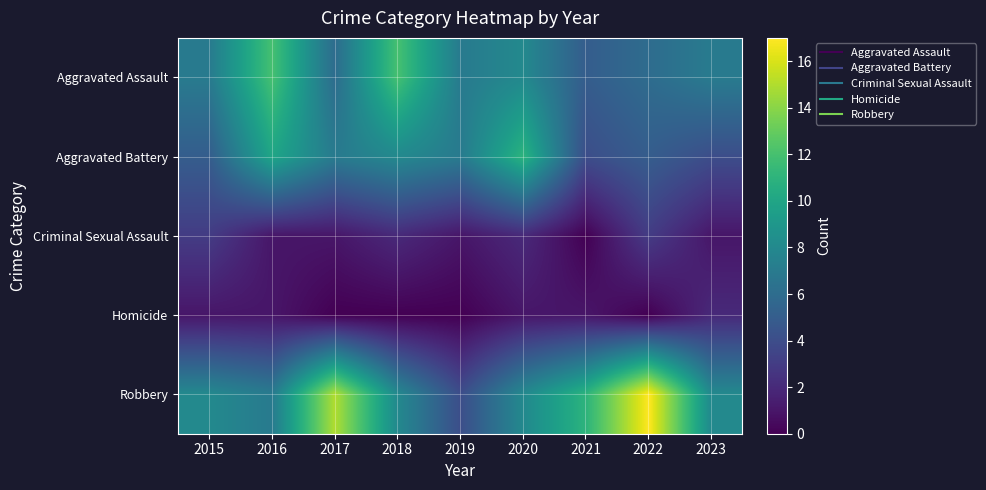

Rank the series at 2023 from highest to lowest value.

Robbery, Aggravated Assault, Aggravated Battery, Homicide, Criminal Sexual Assault